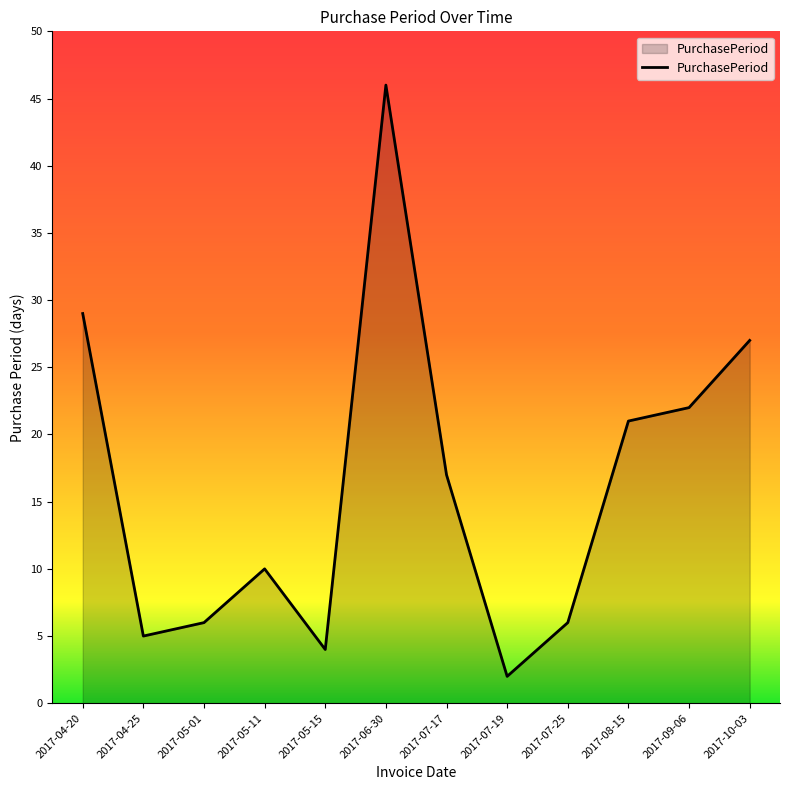

What is the minimum value shown in the chart?

2